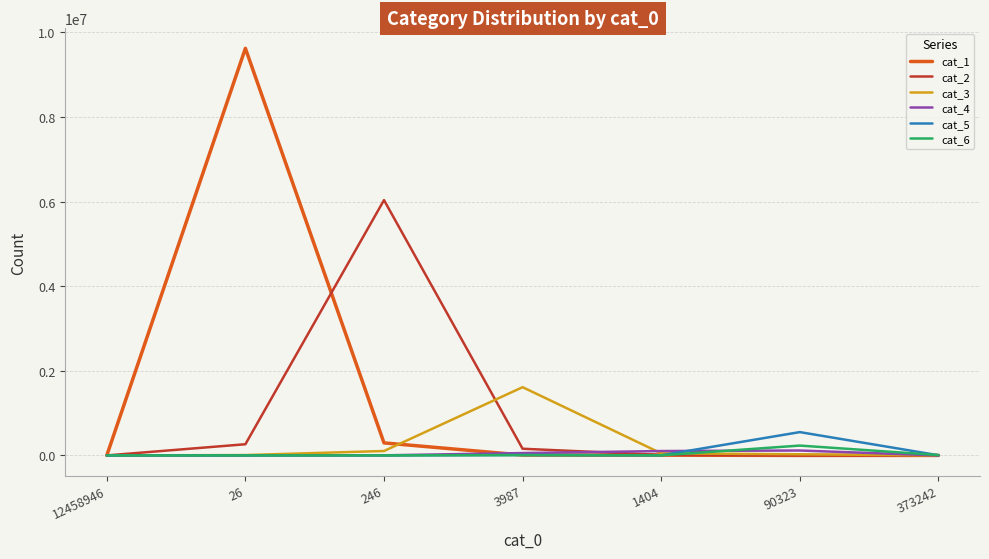

What is the greatest value displayed?

9620651